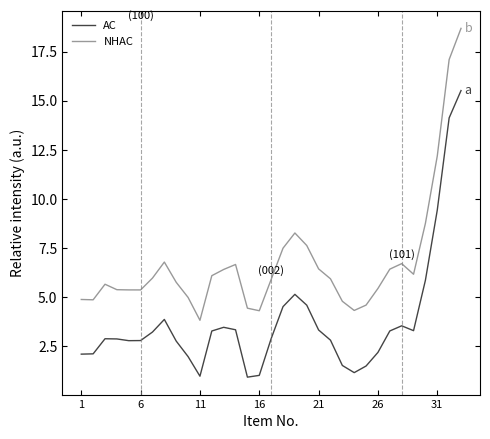

True or false: AC and NHAC intersect in this chart.

False